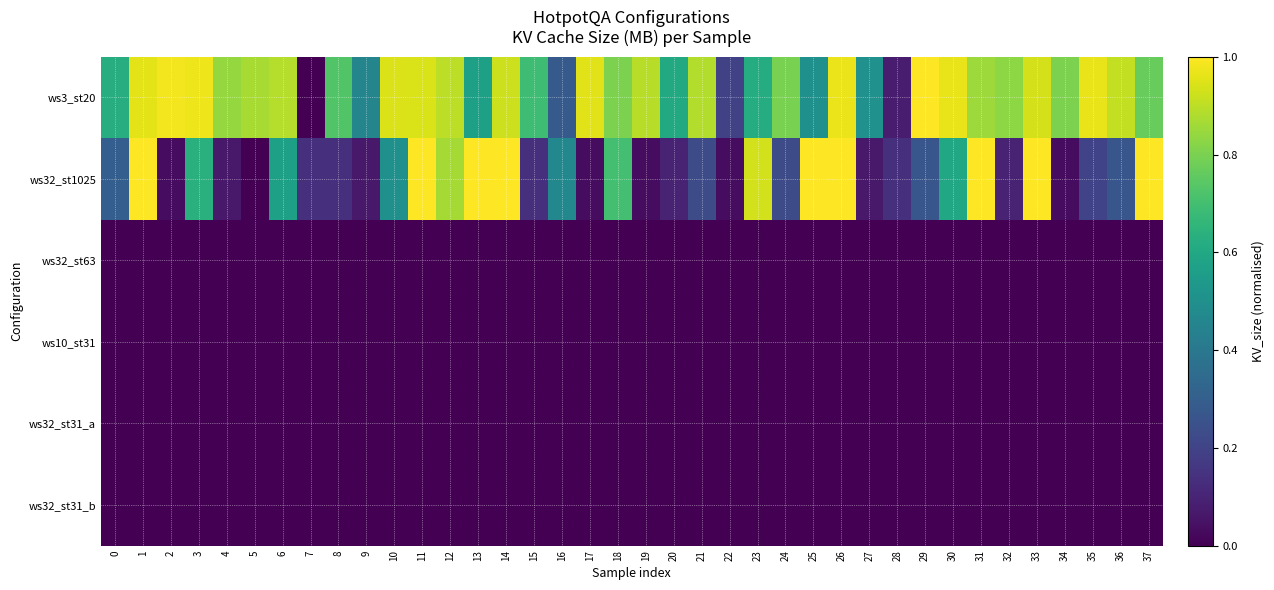

At which category is the sum across all series the highest?

26